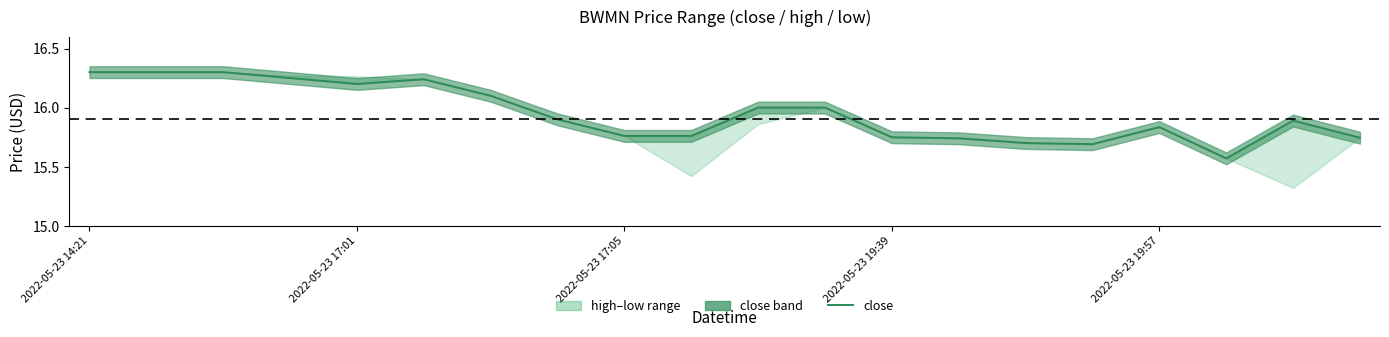

Which label corresponds to the largest value in the chart?

2022-05-23 14:21